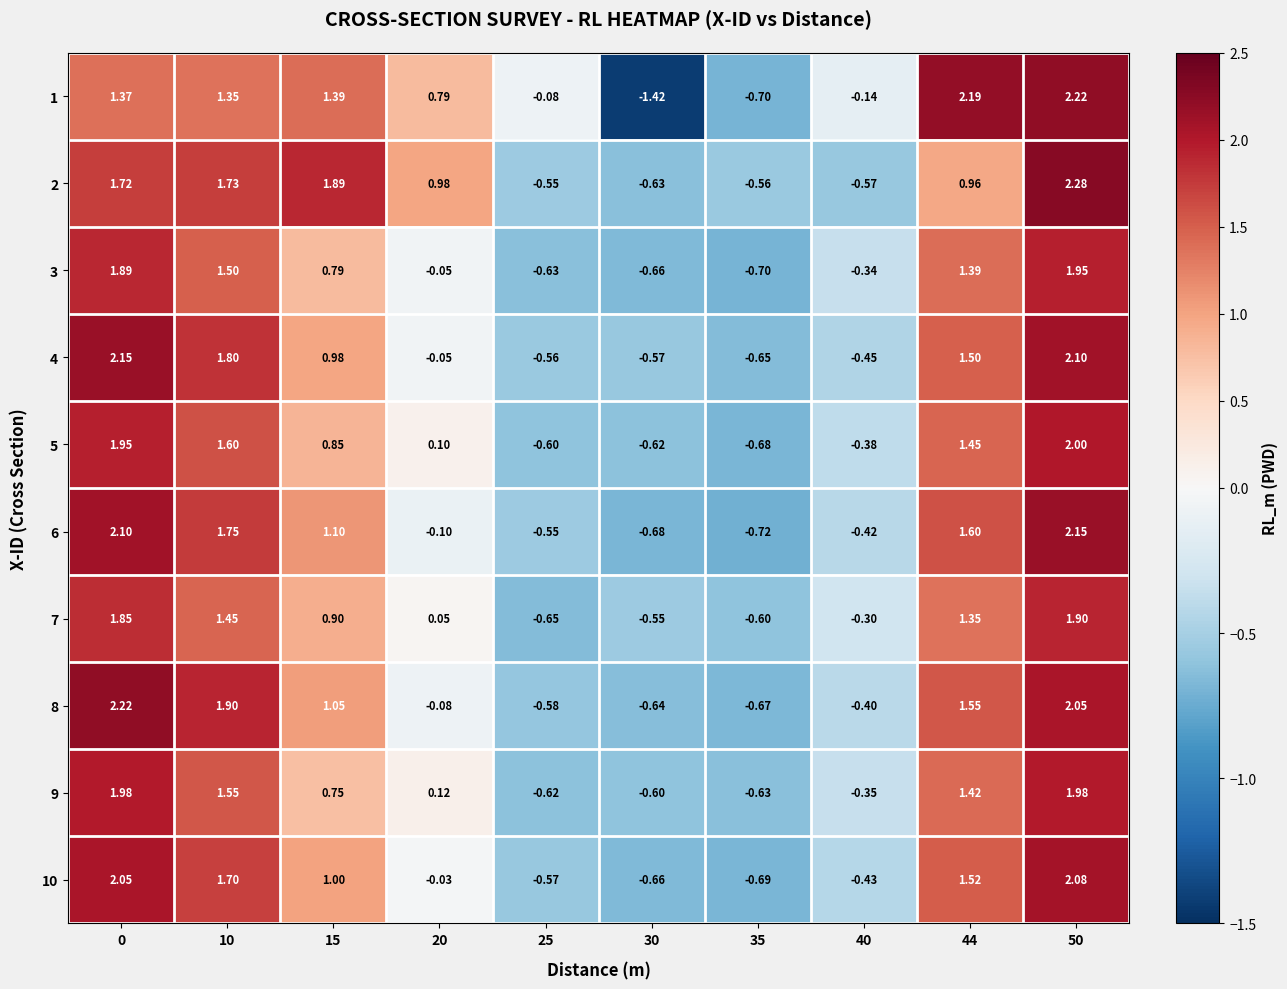

Is the value of 8 at 30 greater than the value of 2 at 20?

No